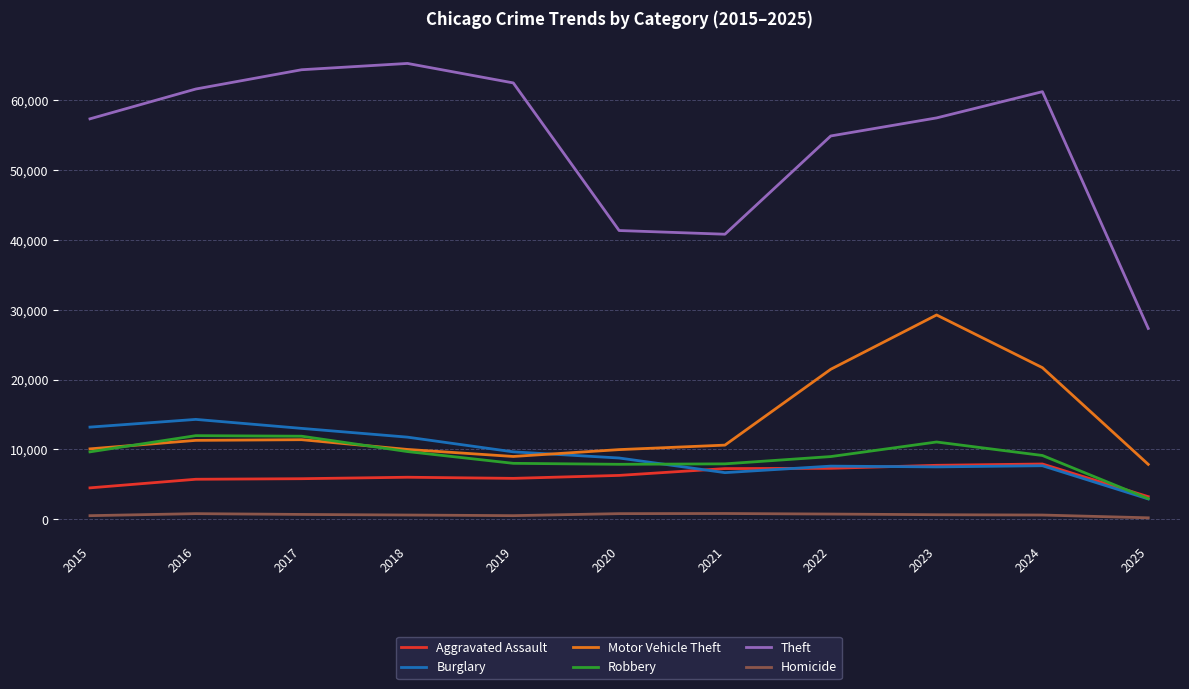

What is the average value of the Theft series?

54024